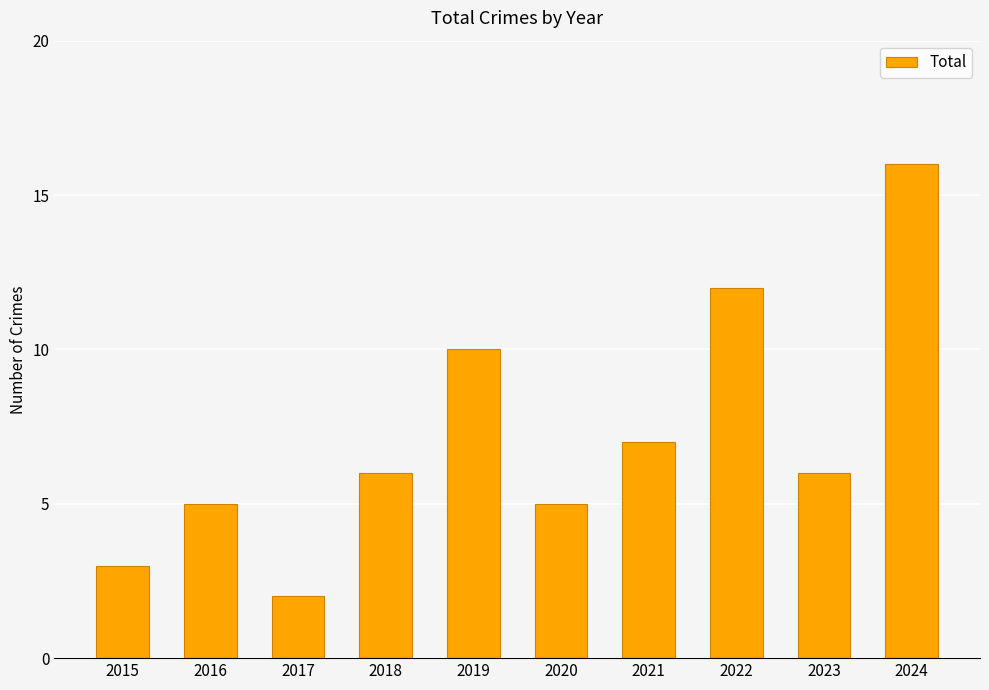

Which label corresponds to the smallest value in the chart?

2017